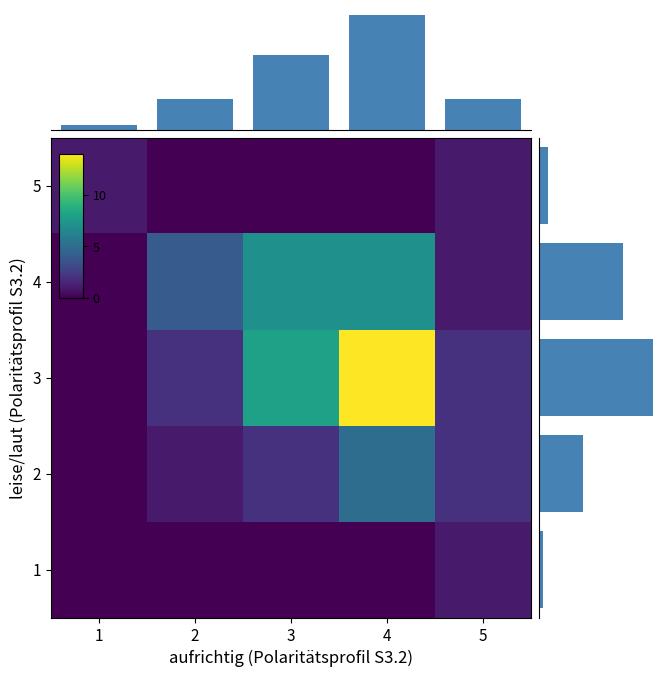

What is the average value of the 4 series?

4